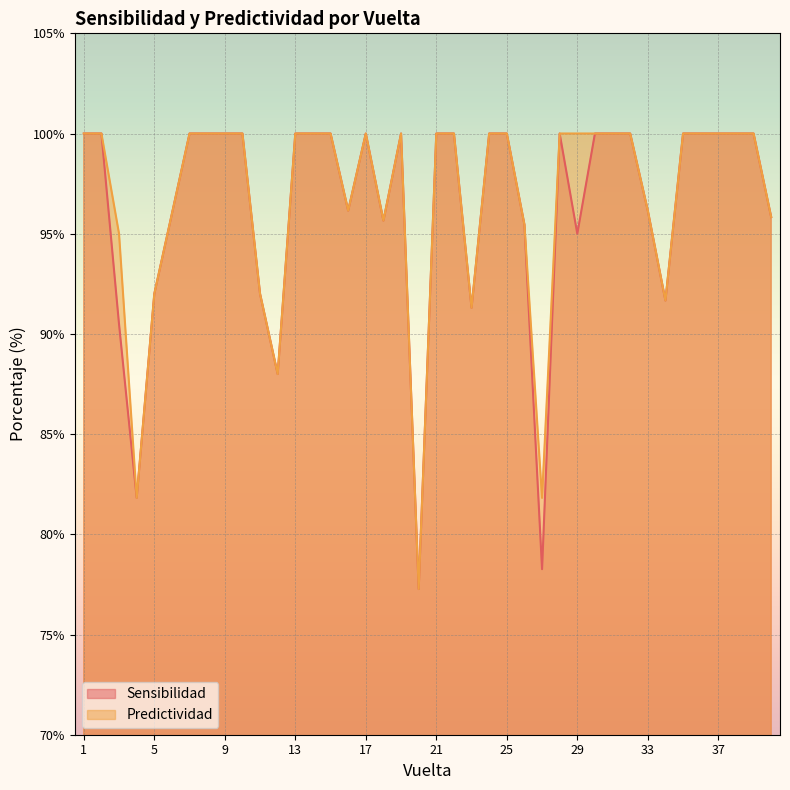

Which series has the largest total across all categories?

Predictividad